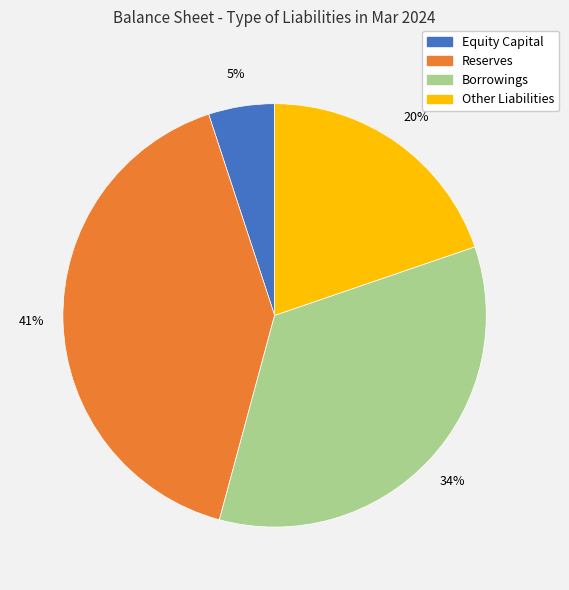

To the nearest percent, what is the combined percentage of Reserves and Other Liabilities?

61%